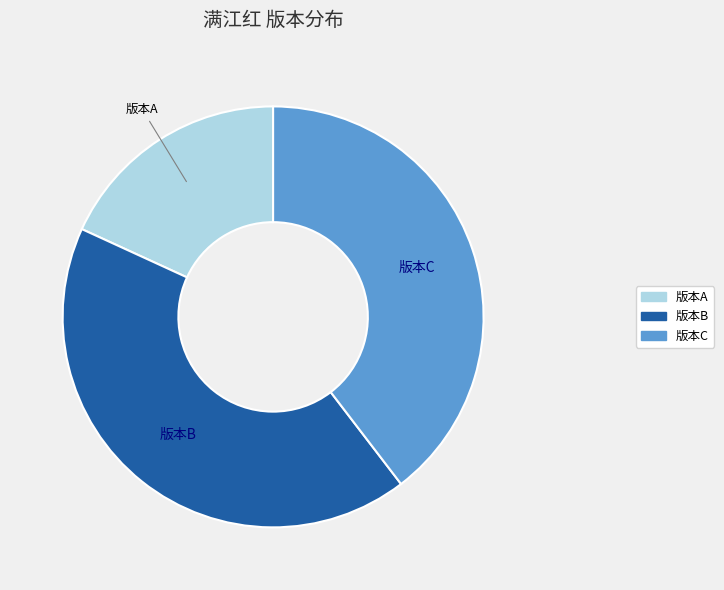

True or false: 版本C accounts for 29% of the total.

False